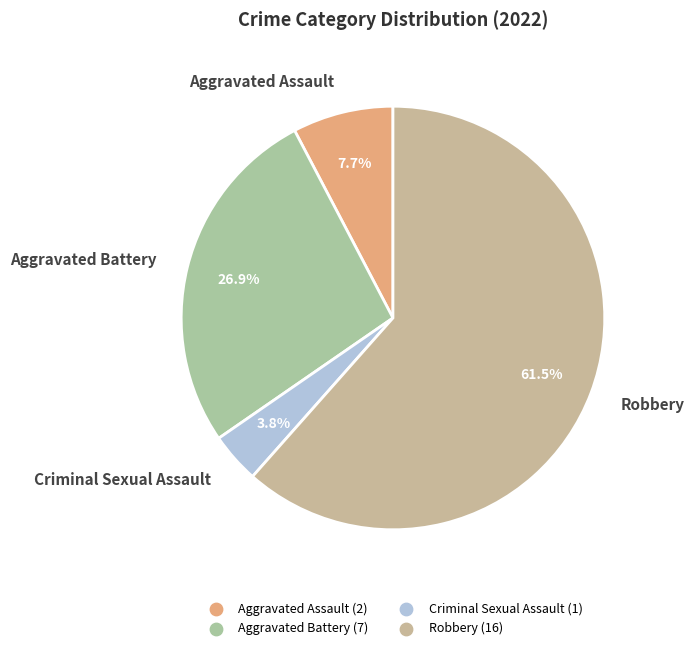

Is there any slice that represents more than half of the pie?

Yes